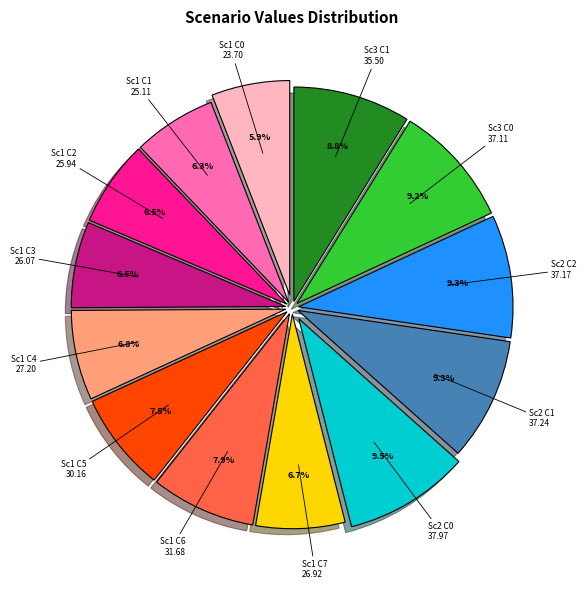

Is there any slice that represents more than half of the pie?

No